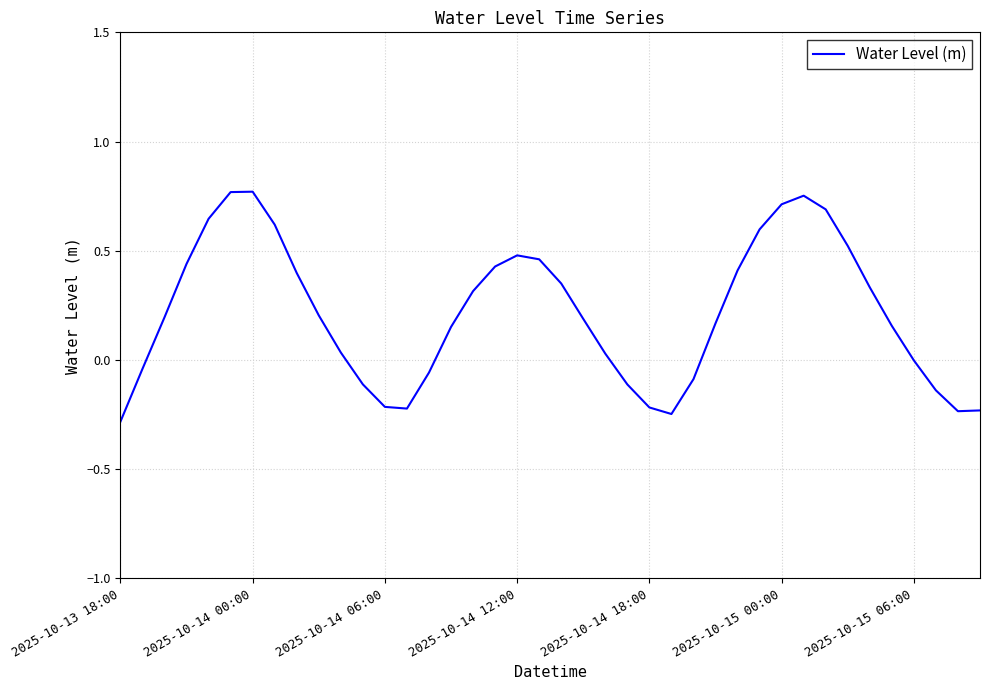

How many series are shown in this chart?

1